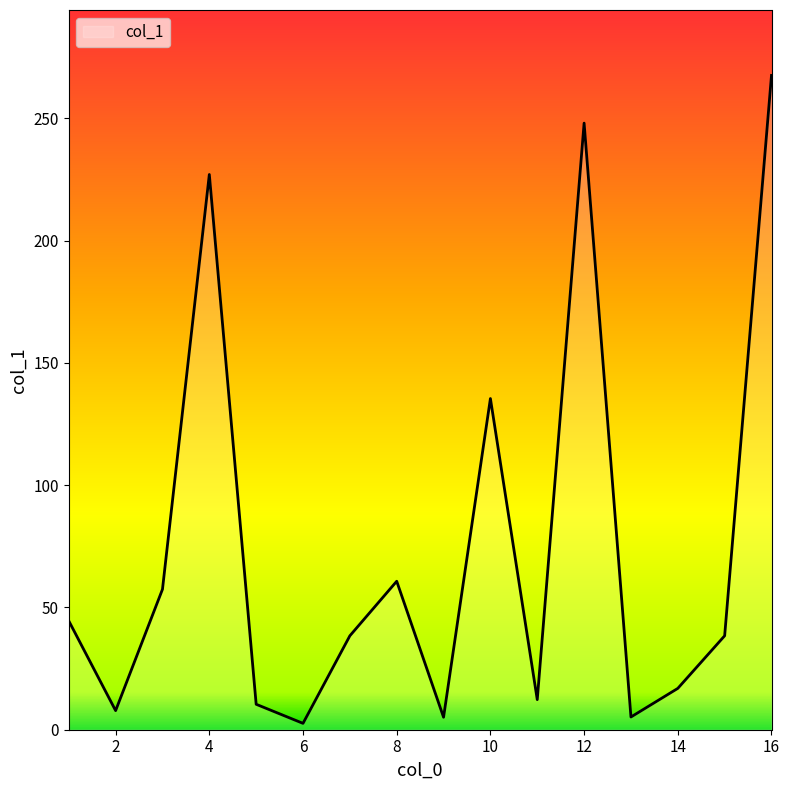

What is the sum of all values?

1177.6